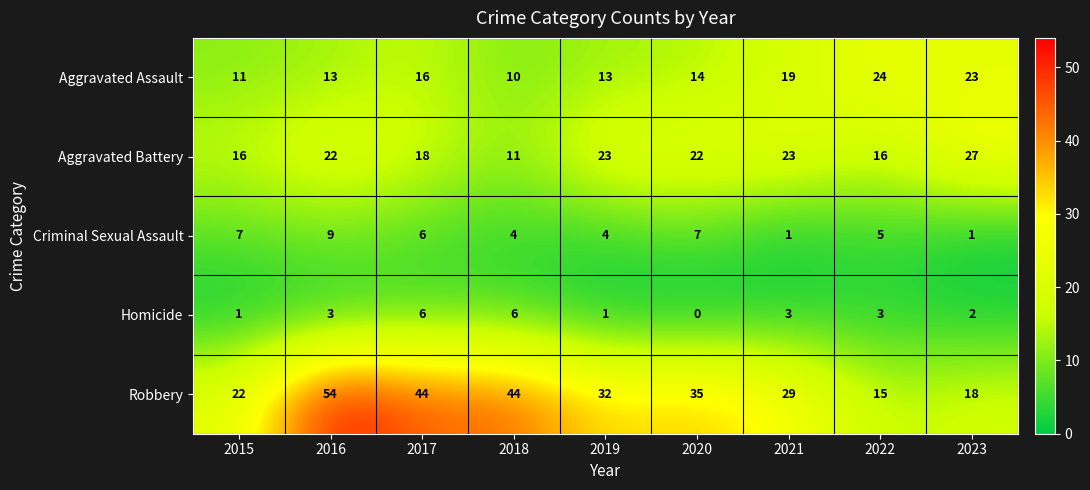

At which label is Aggravated Battery closest to 19?

2017